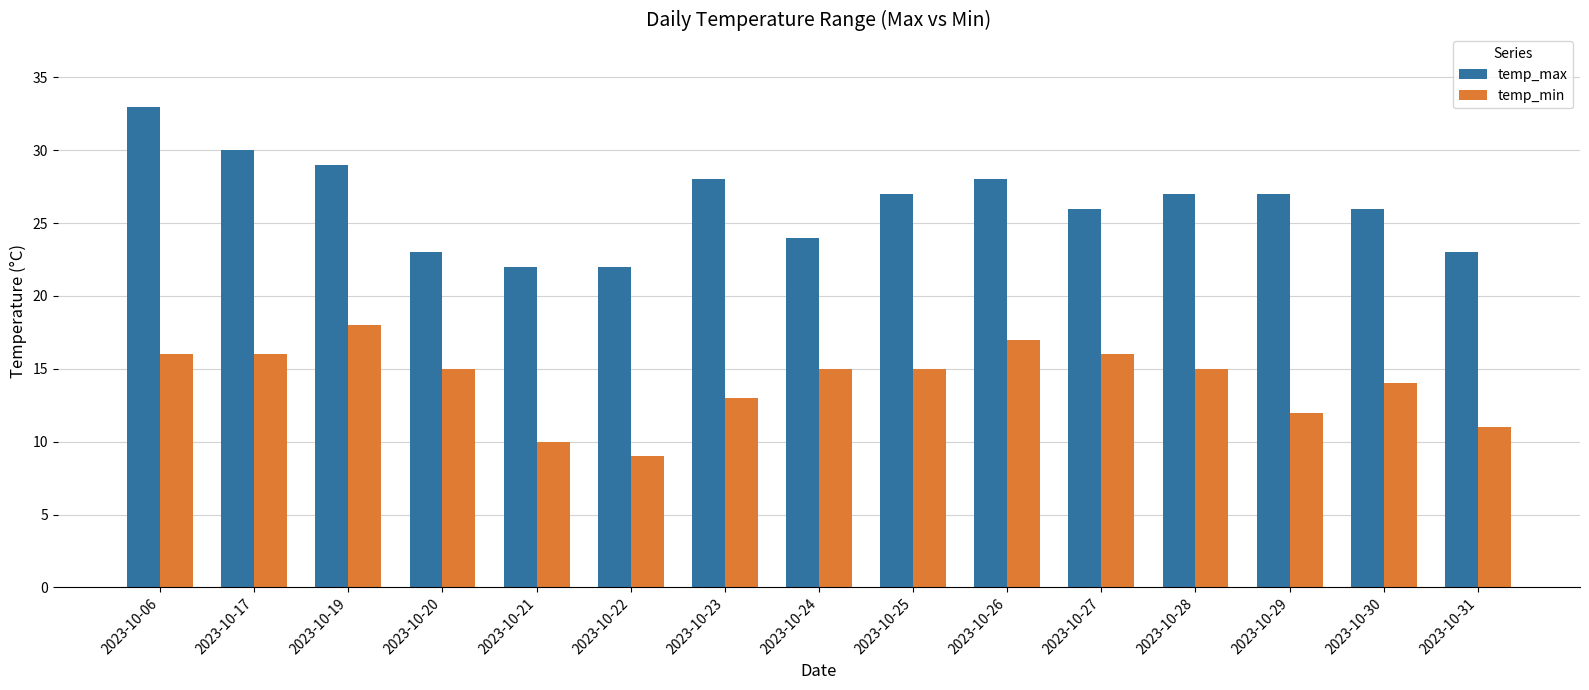

At which category is the sum across all series the highest?

2023-10-06